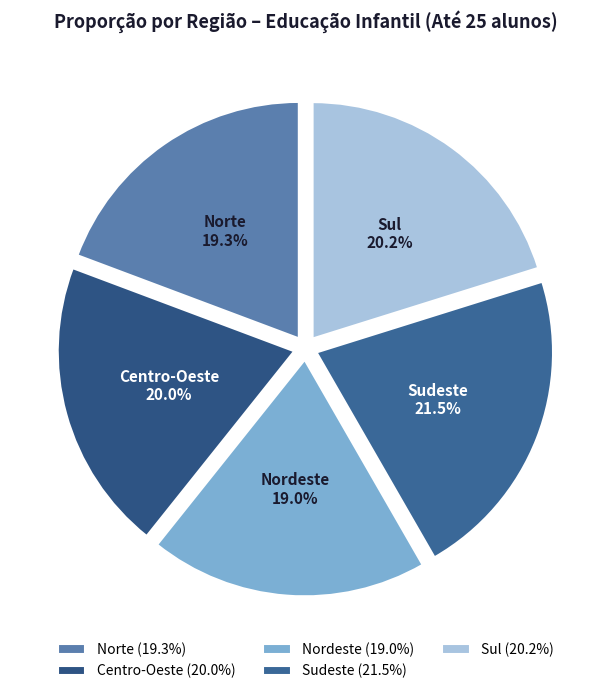

Which has a higher value, Sudeste or Norte?

Sudeste